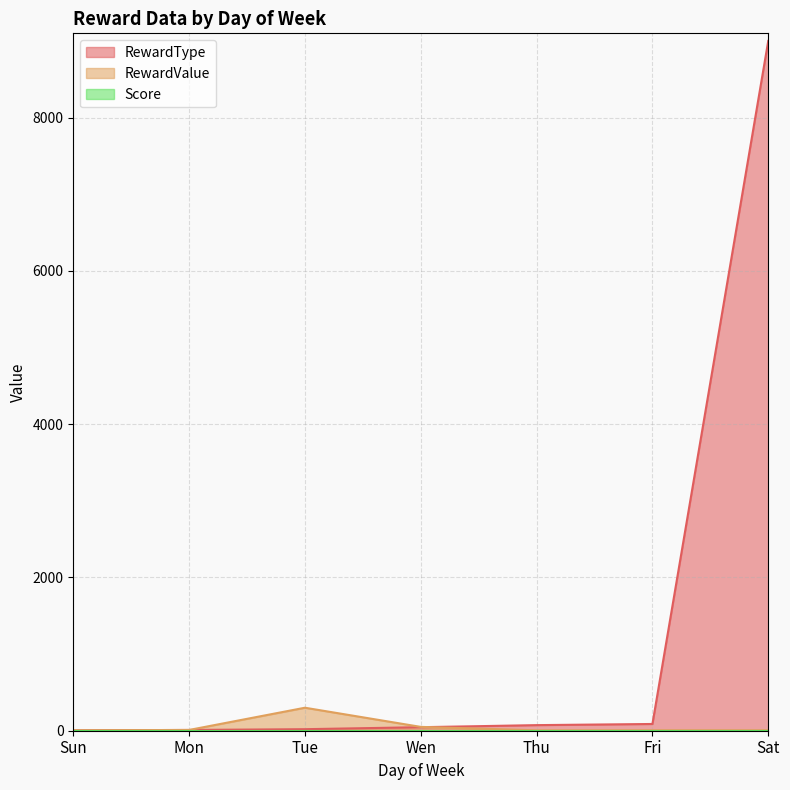

Which has a higher value, Sun or Wen?

Wen